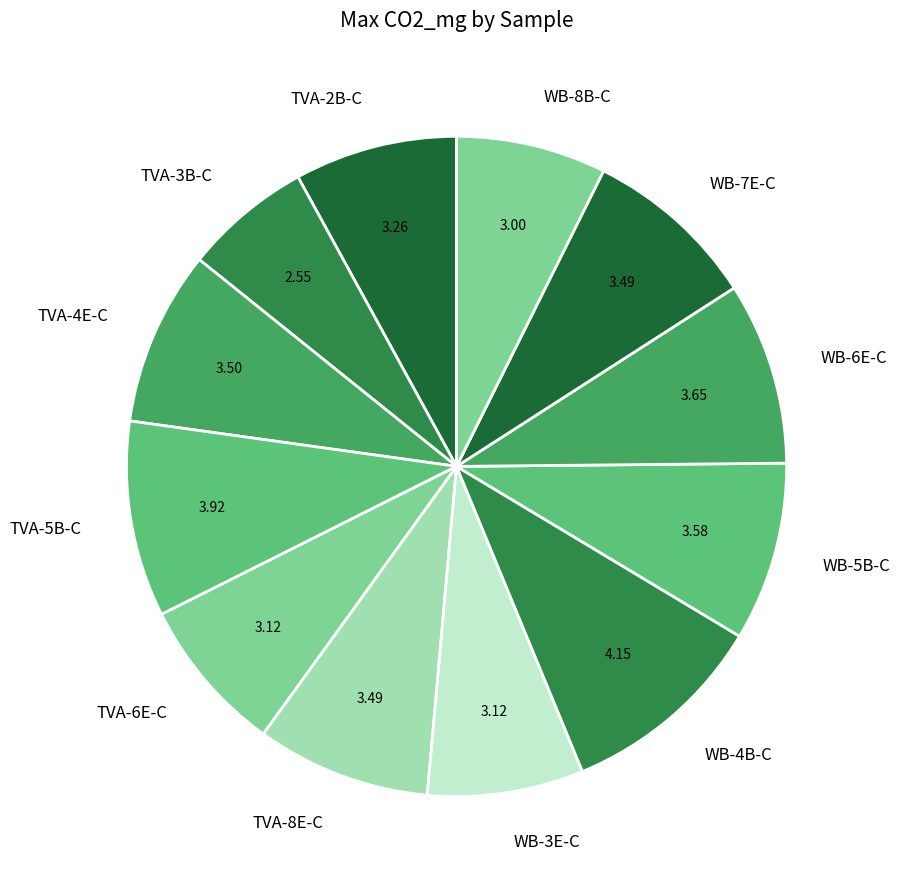

Is the sum of WB-8B-C and WB-5B-C greater than half?

No